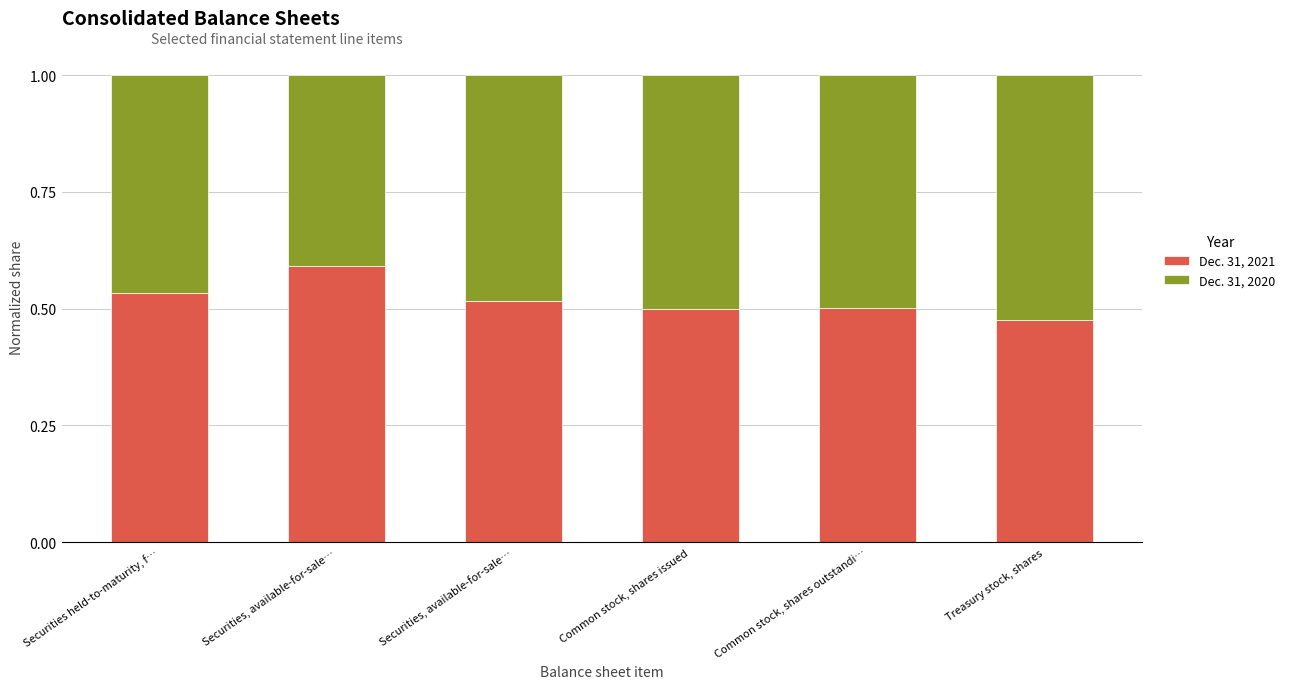

How many bars are there in total?

6